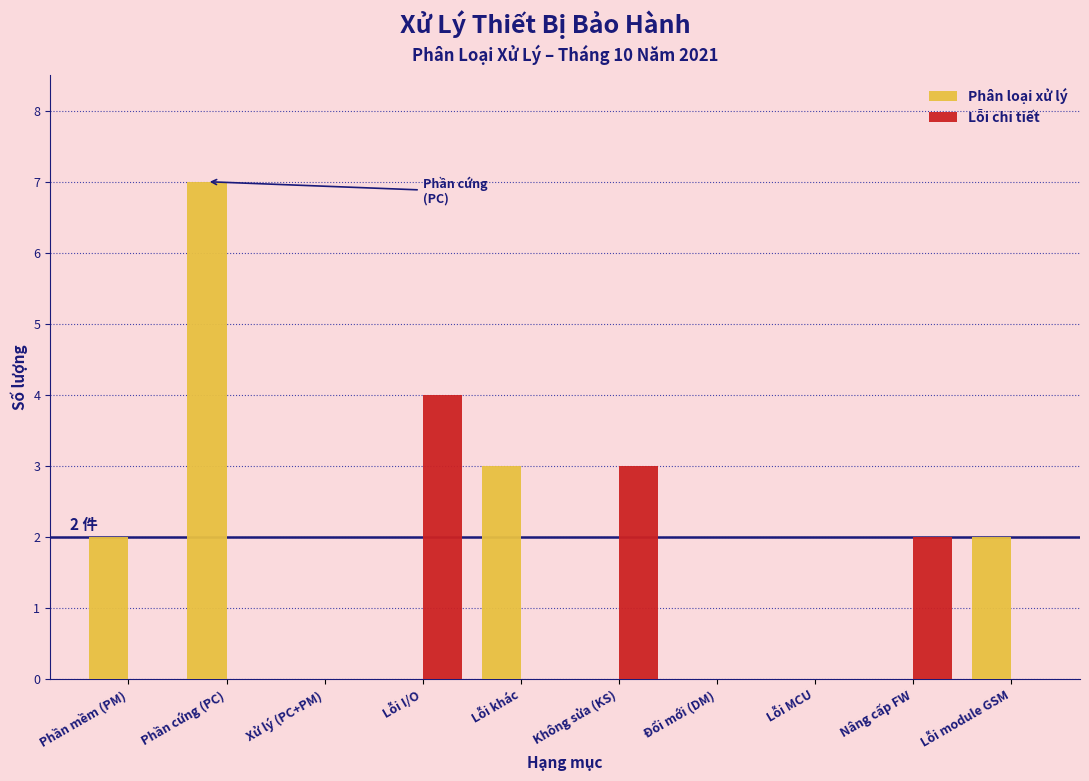

Reading left to right, extract all data points from this chart.

Phân loại xử lý: Phần mềm (PM)=2	Phần cứng (PC)=7	Xử lý (PC+PM)=0	Lỗi I/O=0	Lỗi khác=3	Không sửa (KS)=0	Đổi mới (DM)=0	Lỗi MCU=0	Nâng cấp FW=0	Lỗi module GSM=2
Lỗi chi tiết: Phần mềm (PM)=0	Phần cứng (PC)=0	Xử lý (PC+PM)=0	Lỗi I/O=4	Lỗi khác=0	Không sửa (KS)=3	Đổi mới (DM)=0	Lỗi MCU=0	Nâng cấp FW=2	Lỗi module GSM=0